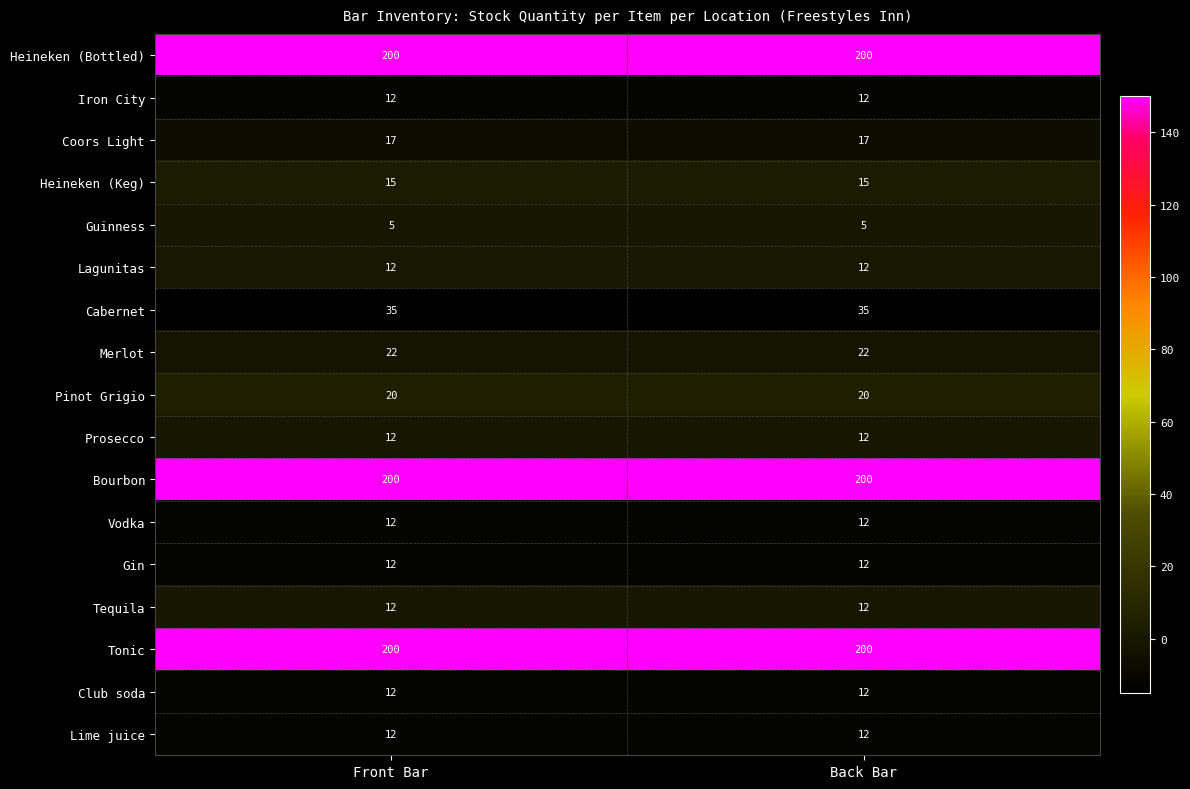

Read the Iron City value at Front Bar.

12